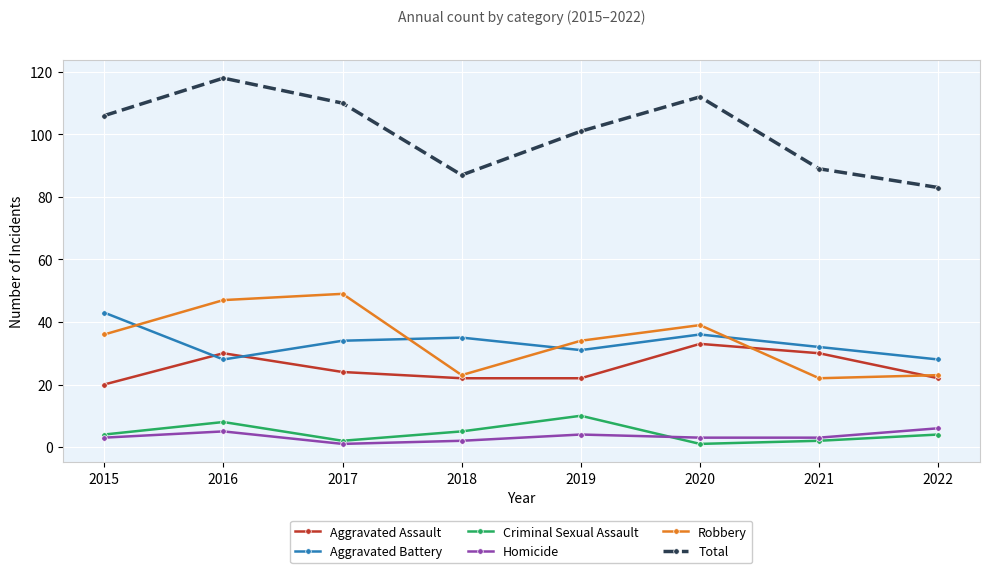

How many data points does each series have?

8